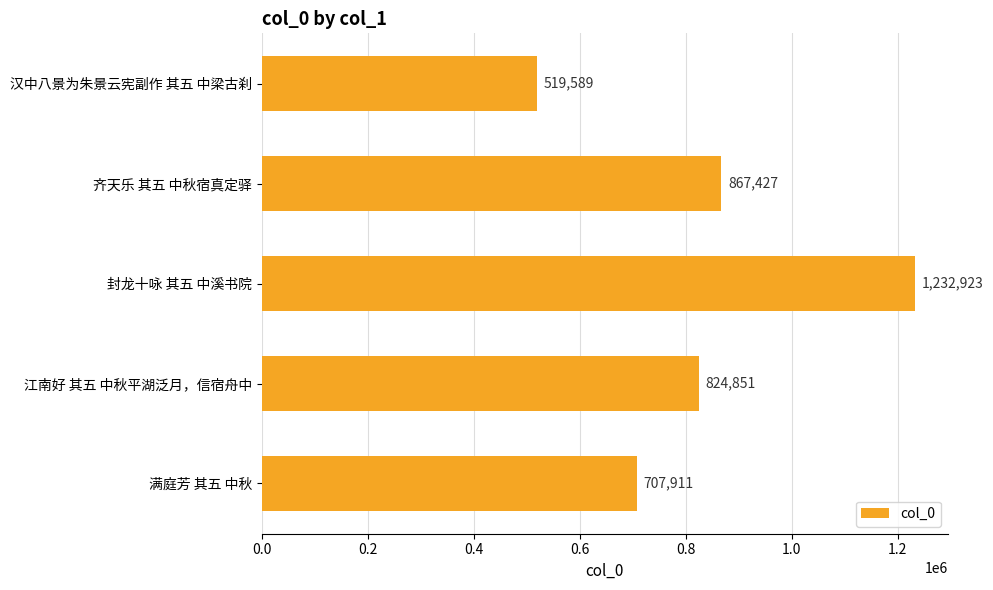

The chart shows a value of 519589 at 汉中八景为朱景云宪副作 其五 中梁古刹. True or false?

True